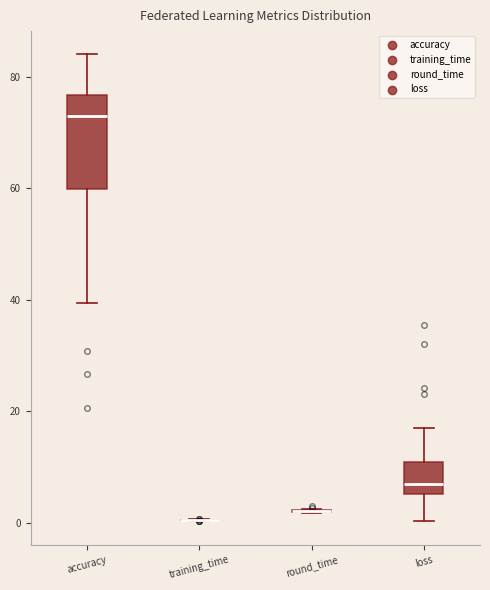

Reading left to right, read every box against the y-axis: the position of its median line, the range the box covers, and the ends of its whiskers. The values are not printed on the chart, so give them approximately, as read against the axis.

accuracy: median 72, box 60 to 76, whiskers 40 to 84
training_time: box collapsed to a line at 0, whiskers 0 to 0
round_time: box collapsed to a line at 2, whiskers 2 to 2
loss: median 6 (just above the box's lower edge), box 6 to 10, whiskers 0 to 16